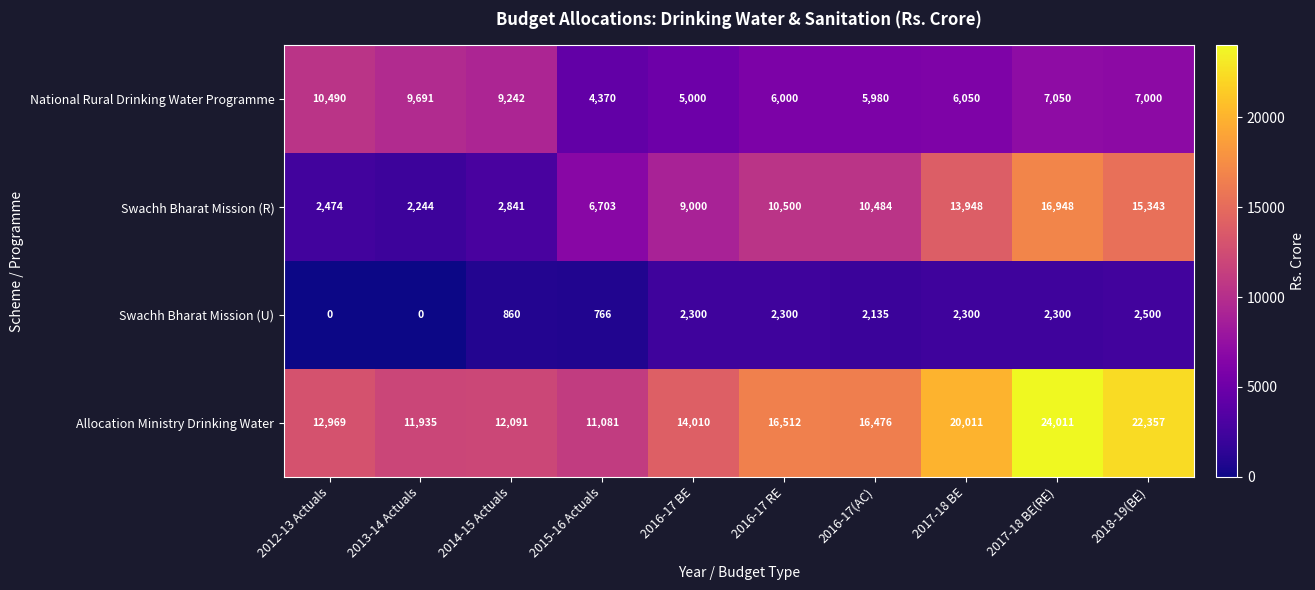

What is the average value of the National Rural Drinking Water Programme series?

7087